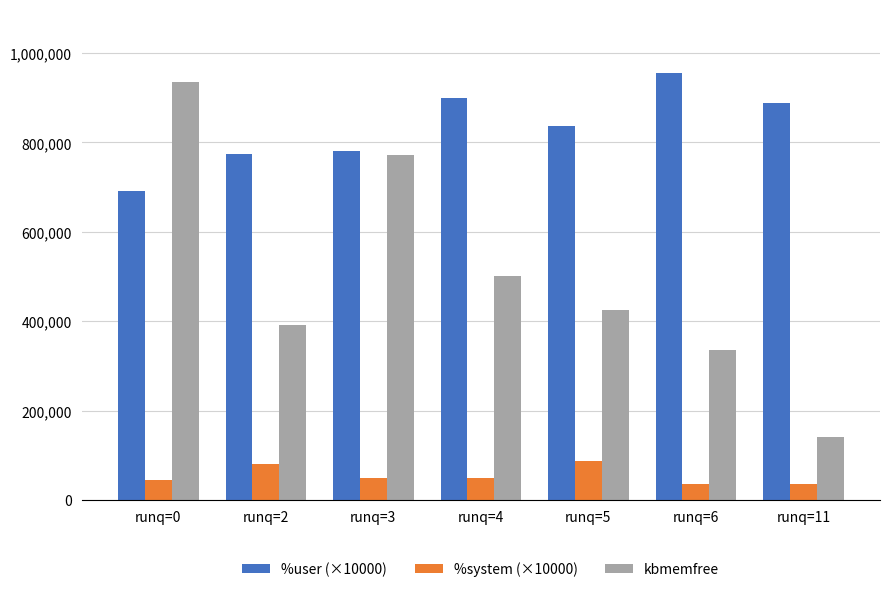

Rank the series by their maximum value, from highest to lowest.

%user (×10000), kbmemfree, %system (×10000)